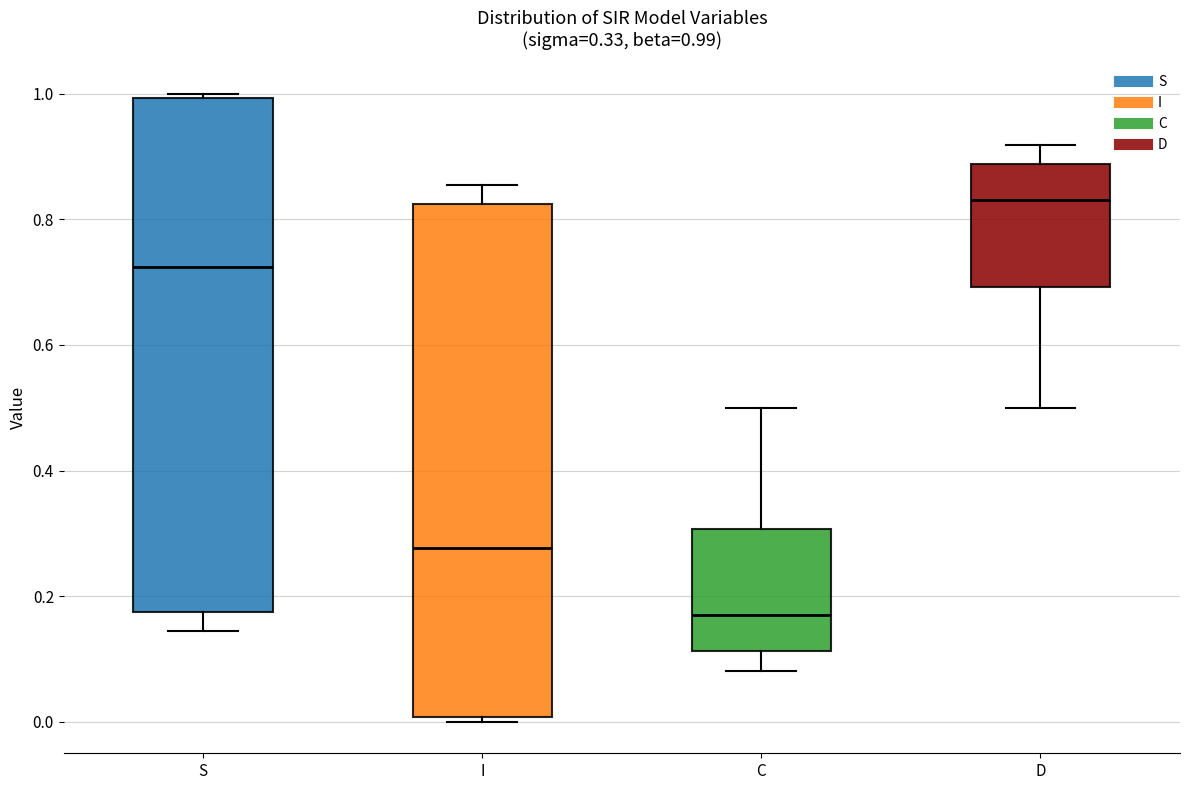

Which box's median line is the lowest?

C